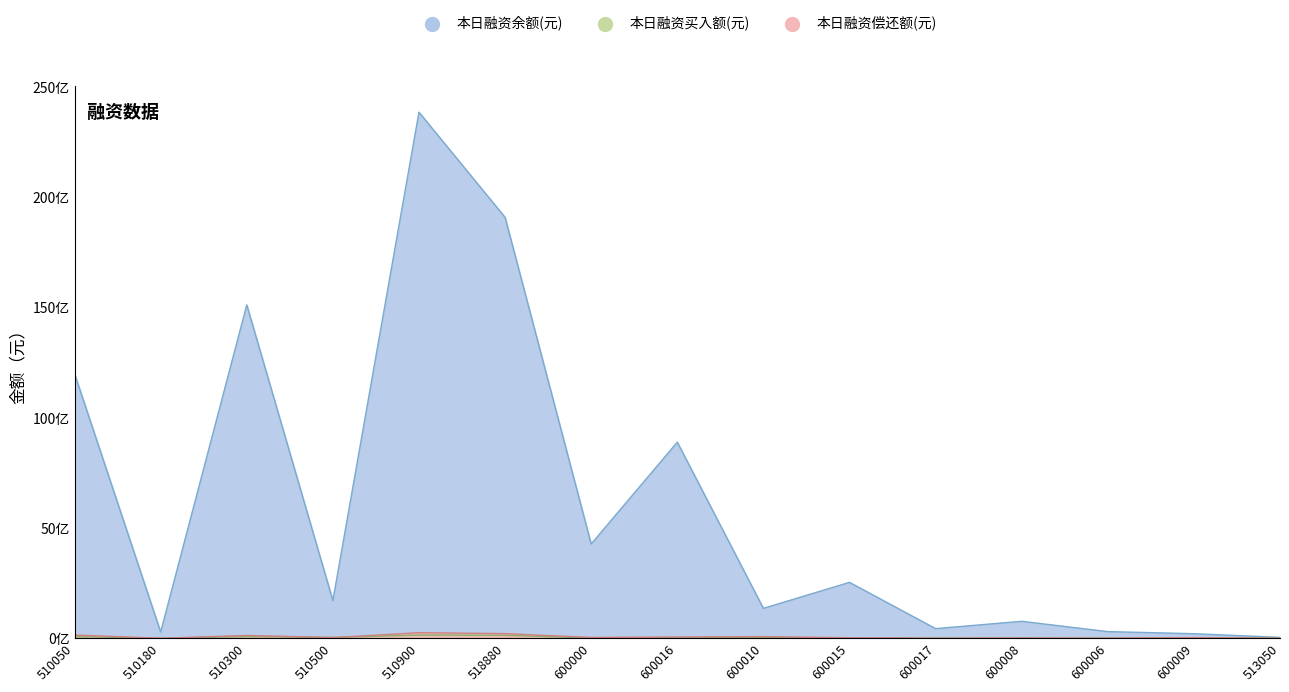

At which category is the sum across all series the highest?

510900